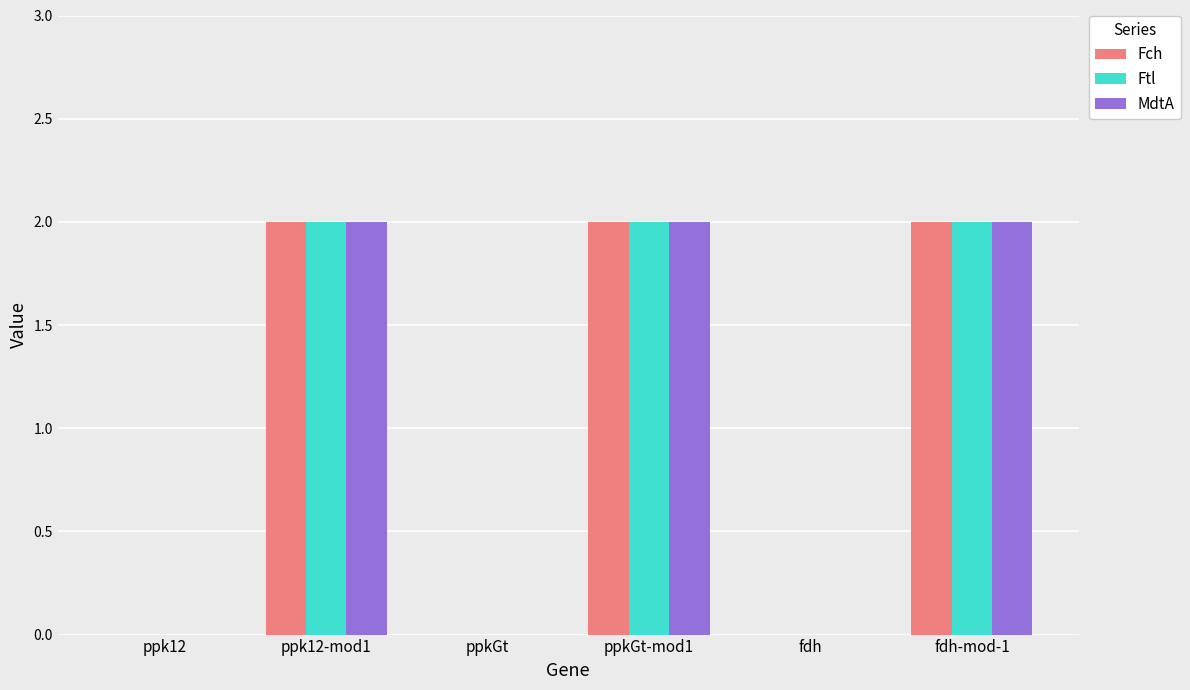

Reading right to left, what are all the values shown in this chart?

Fch: 2	0	2	0	2	0
Ftl: 2	0	2	0	2	0
MdtA: 2	0	2	0	2	0